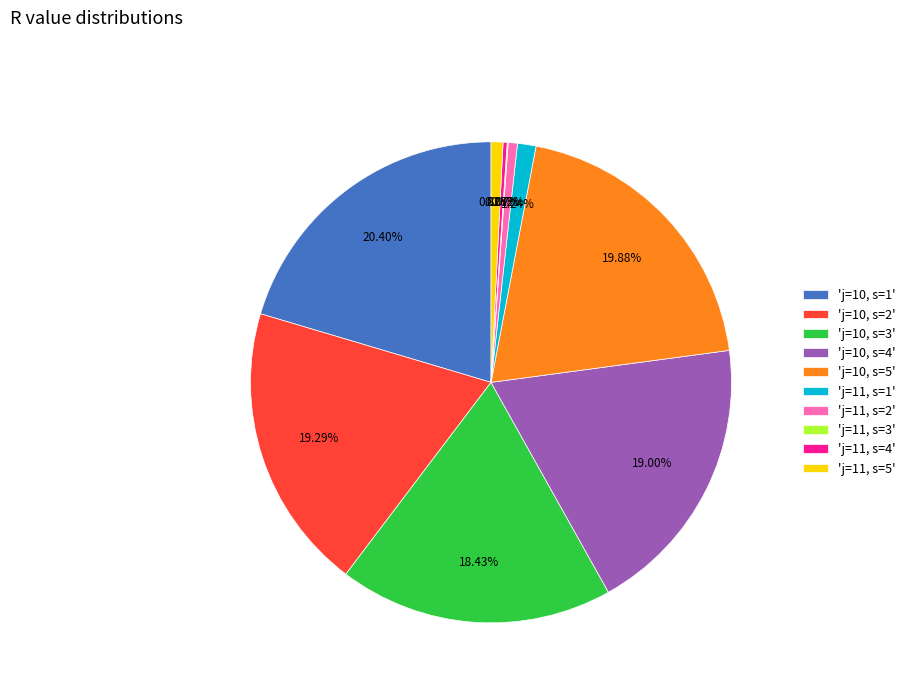

Combined, do 'j=10, s=5' and 'j=10, s=4' account for over 50%?

No